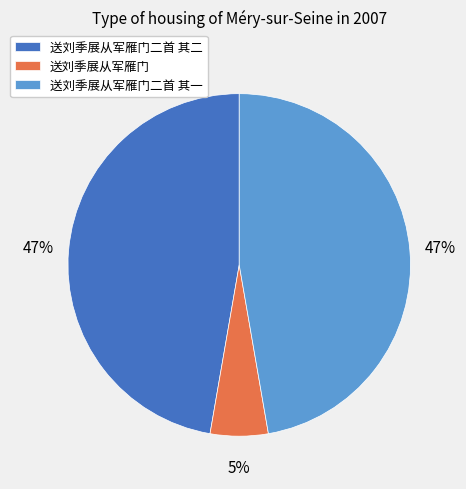

To the nearest percent, what portion does 送刘季展从军雁门二首 其一 represent?

47%